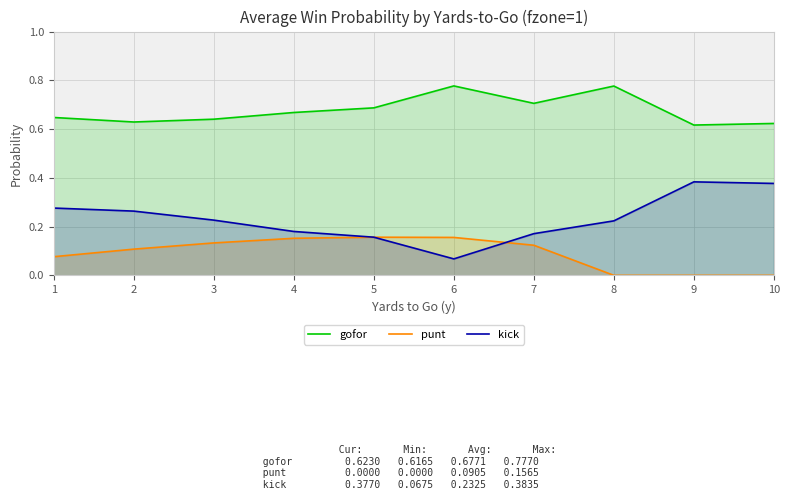

Between 2 and 7, which series saw the biggest shift?

kick